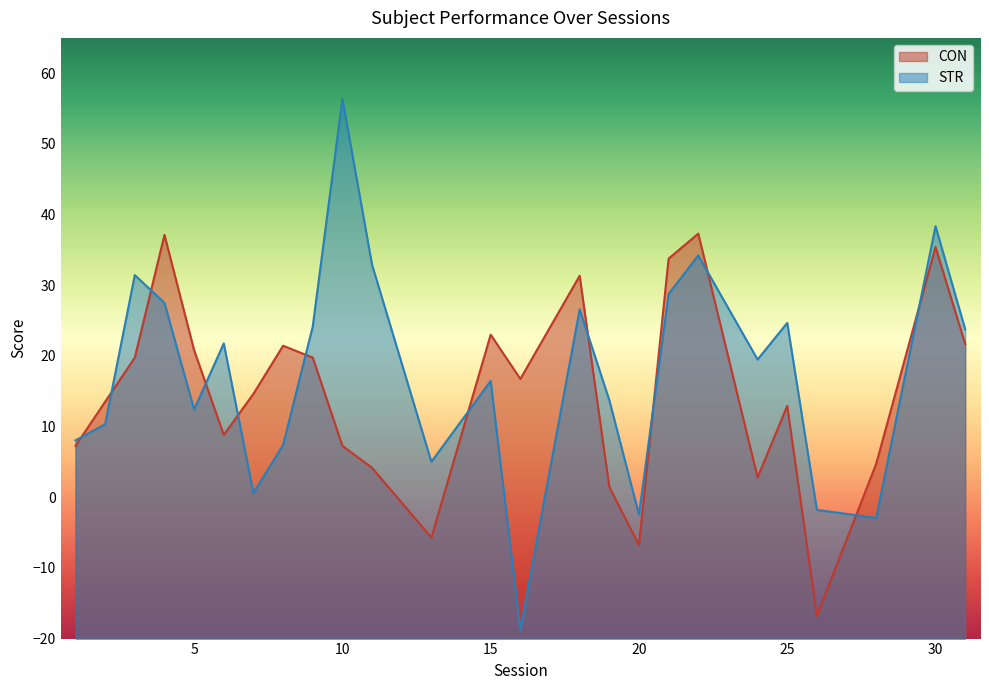

Which series has the largest range (max minus min)?

STR